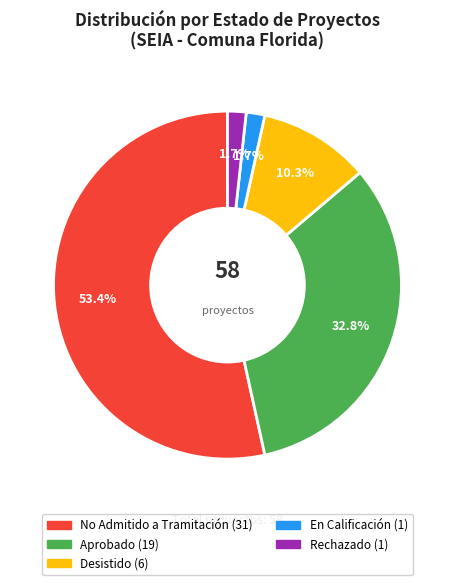

How many segments does this pie chart have?

5